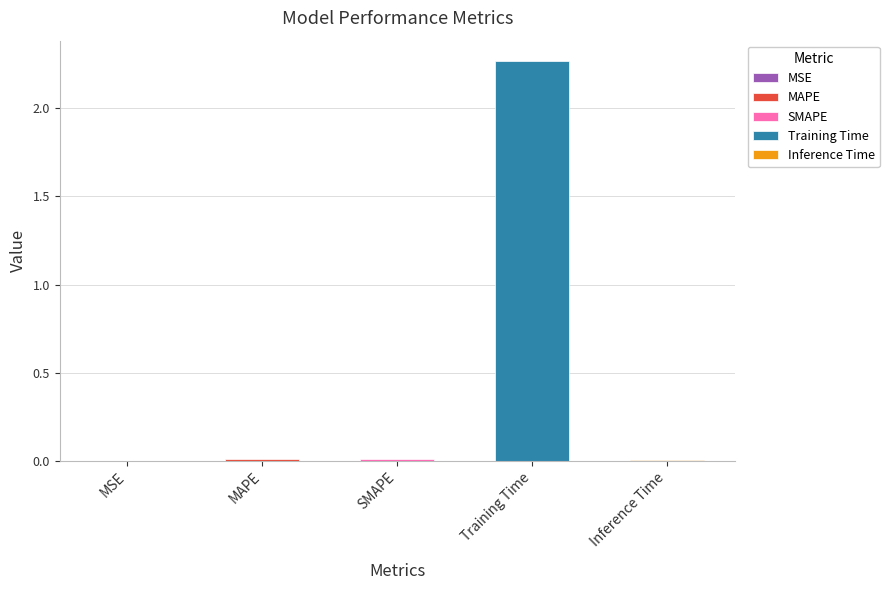

What is the label of the 2nd bar from the left?

MAPE